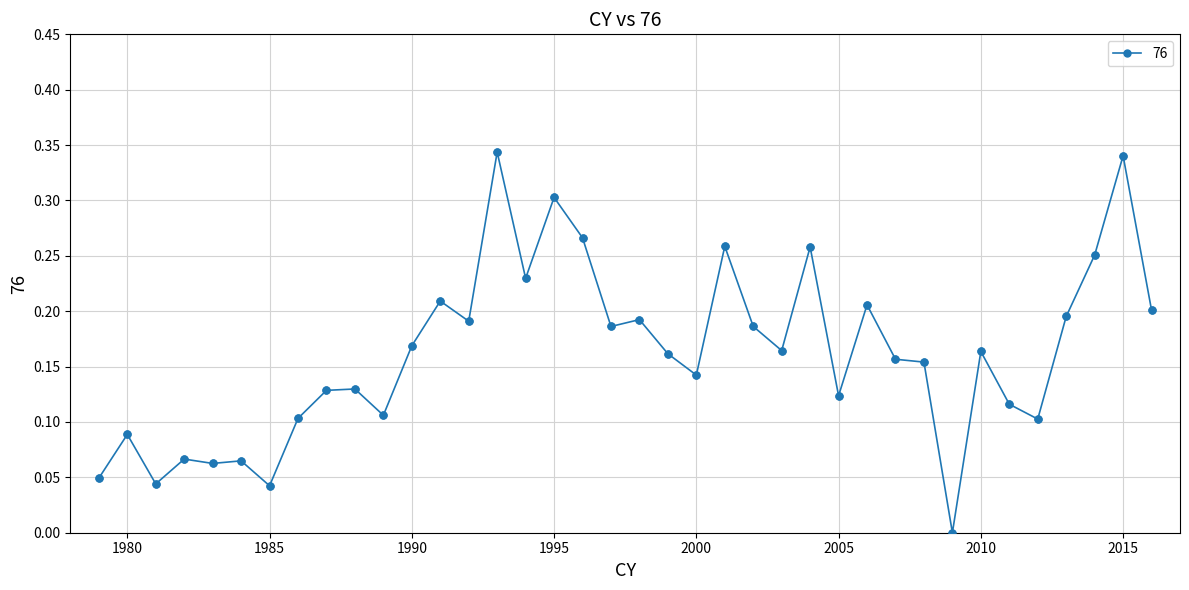

True or false: the data has more than 1 interior local peaks.

True